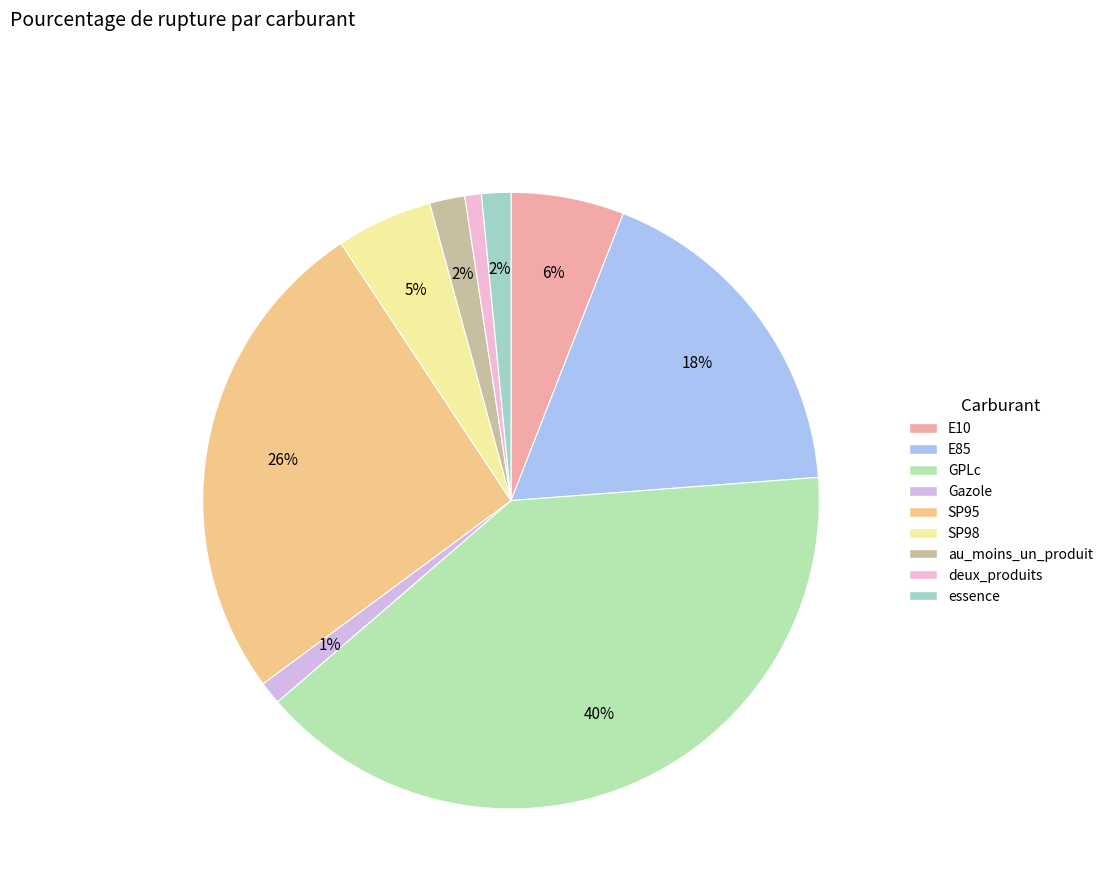

To the nearest percent, what percentage of the pie is E10?

6%